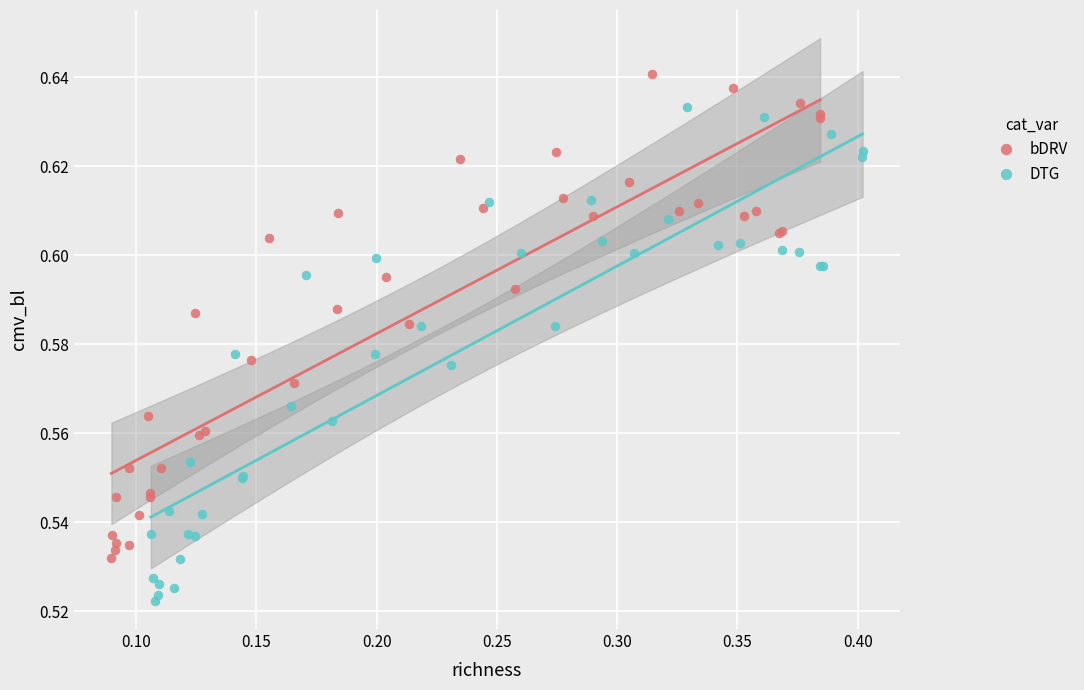

Which series has the largest Y range (max minus min)?

DTG